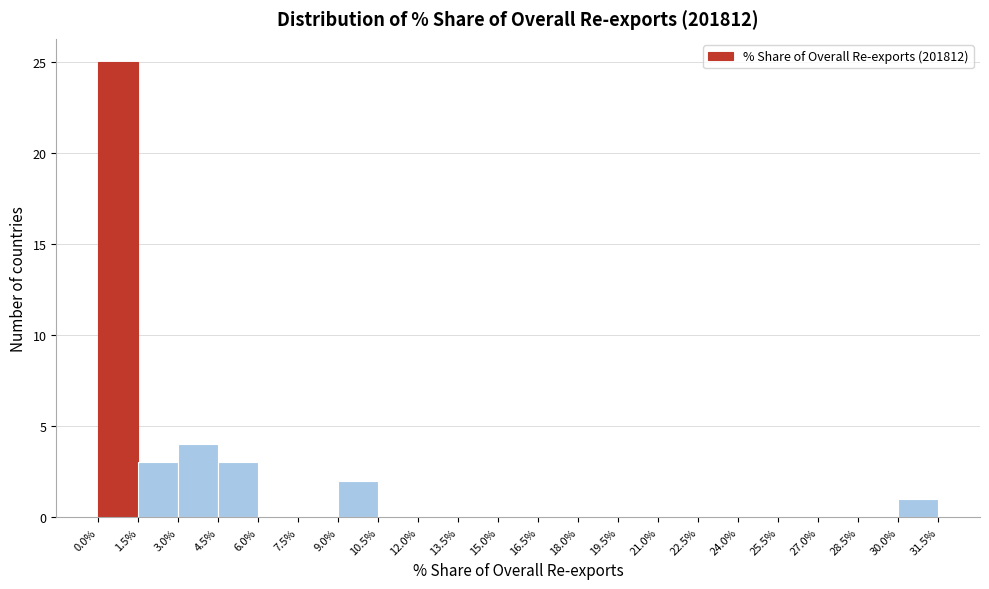

Reading left to right, list every bar in this chart as the range it spans on the x-axis followed by its height. The values are not printed on the chart, so give them approximately, as read against the axis.

0.0% to 1.5%: 25
1.5% to 3.0%: 3
3.0% to 4.5%: 4
4.5% to 6.0%: 3
6.0% to 7.5%: 0
7.5% to 9.0%: 0
9.0% to 10.5%: 2
10.5% to 12.0%: 0
12.0% to 13.5%: 0
13.5% to 15.0%: 0
15.0% to 16.5%: 0
16.5% to 18.0%: 0
18.0% to 19.5%: 0
19.5% to 21.0%: 0
21.0% to 22.5%: 0
22.5% to 24.0%: 0
24.0% to 25.5%: 0
25.5% to 27.0%: 0
27.0% to 28.5%: 0
28.5% to 30.0%: 0
30.0% to 31.5%: 1